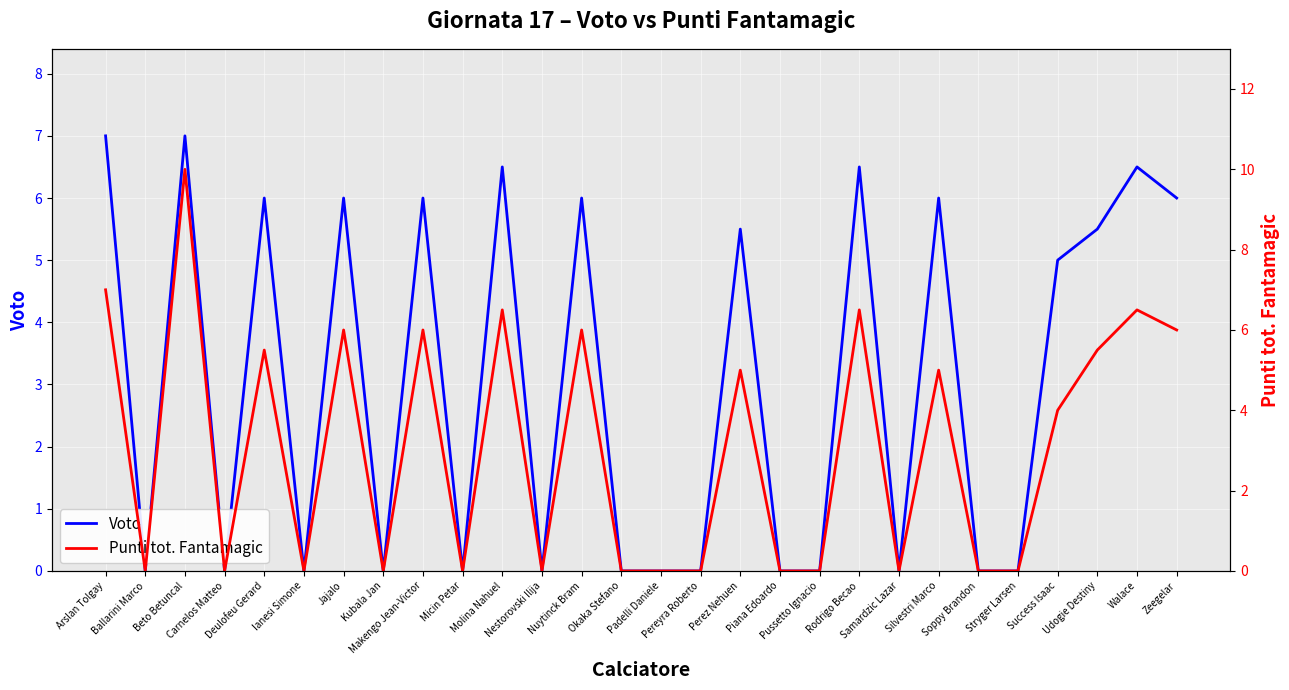

At which label does Voto first exceed 5?

Arslan Tolgay